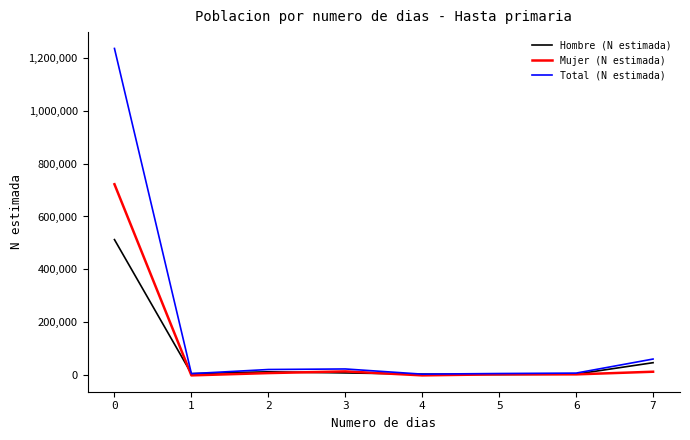

Which series has the largest total across all categories?

Total (N estimada)